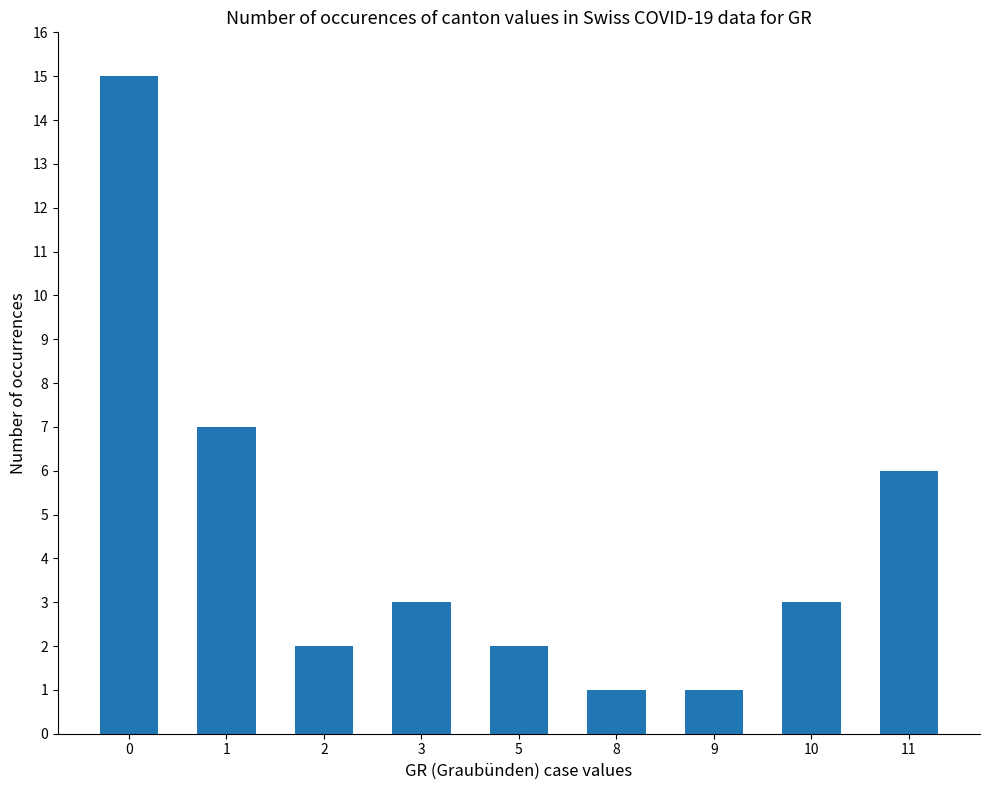

Count the number of data series in this chart.

1